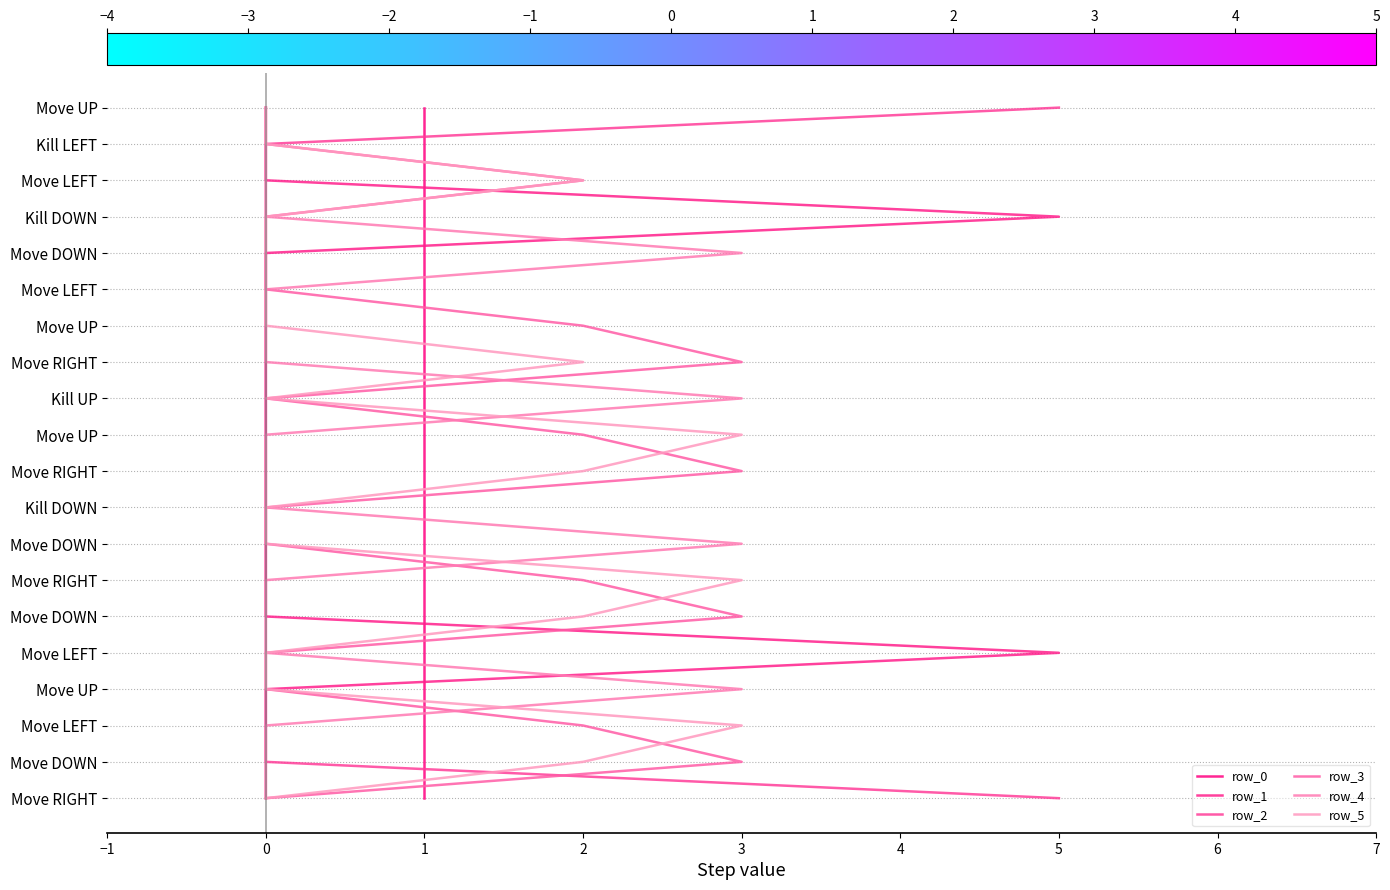

True or false: row_2 has more than 2 interior local peaks.

False